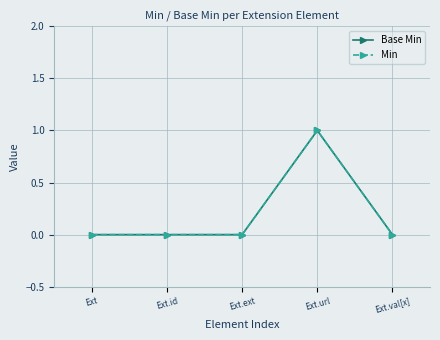

Is this an area chart (filled region under the line)?

No